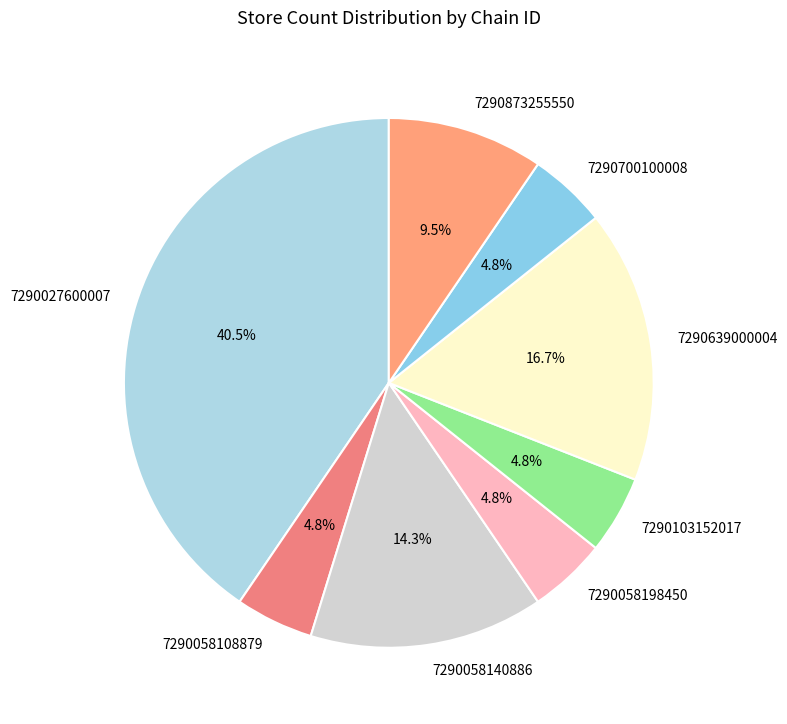

Between 7290700100008 and 7290639000004, which is larger?

7290639000004